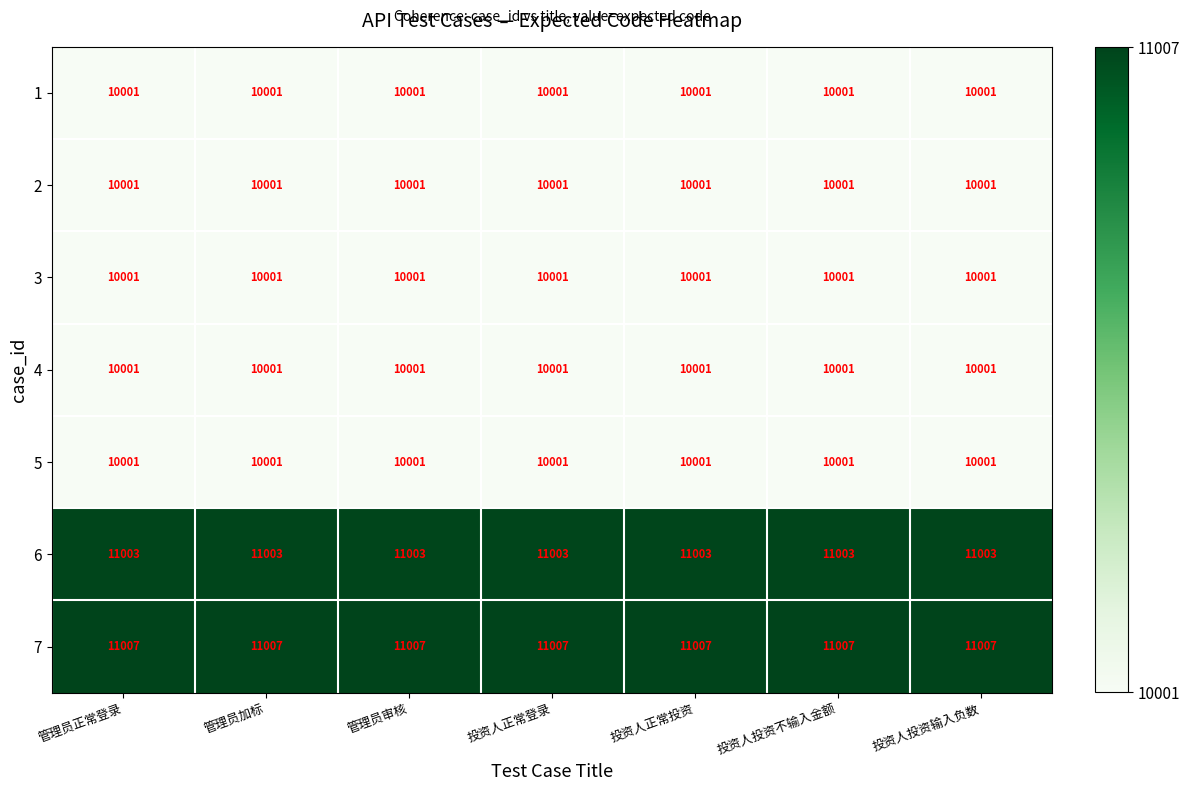

Is it true that 4 equals 10001 at 投资人投资不输入金额?

True